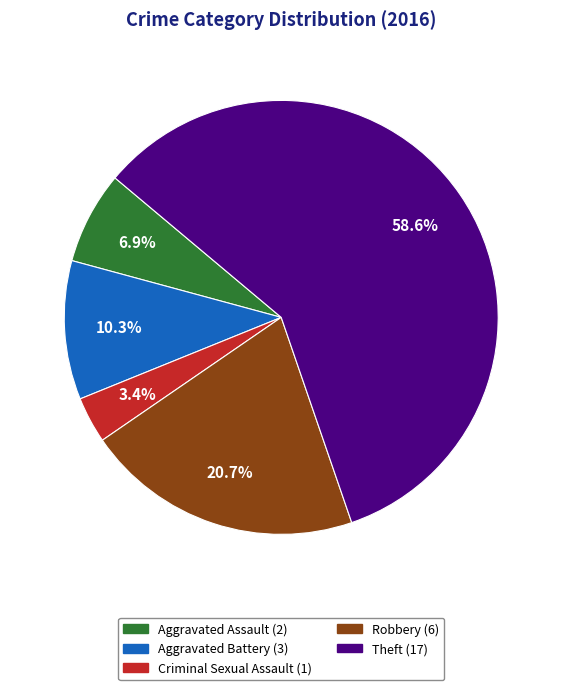

To the nearest percent, what is the average slice percentage?

20%